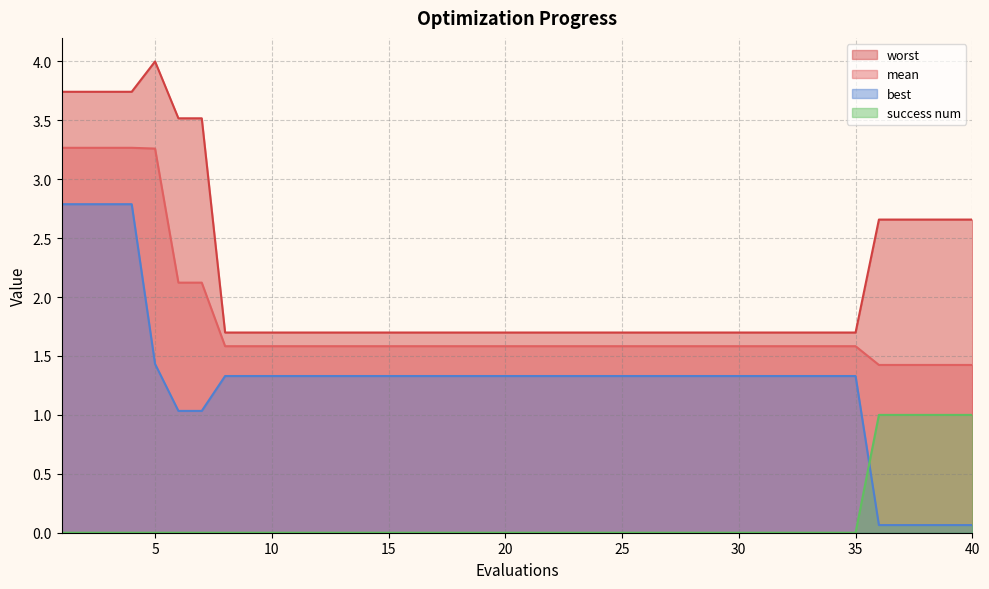

What is the difference between the maximum and minimum values in the success num series?

1.0